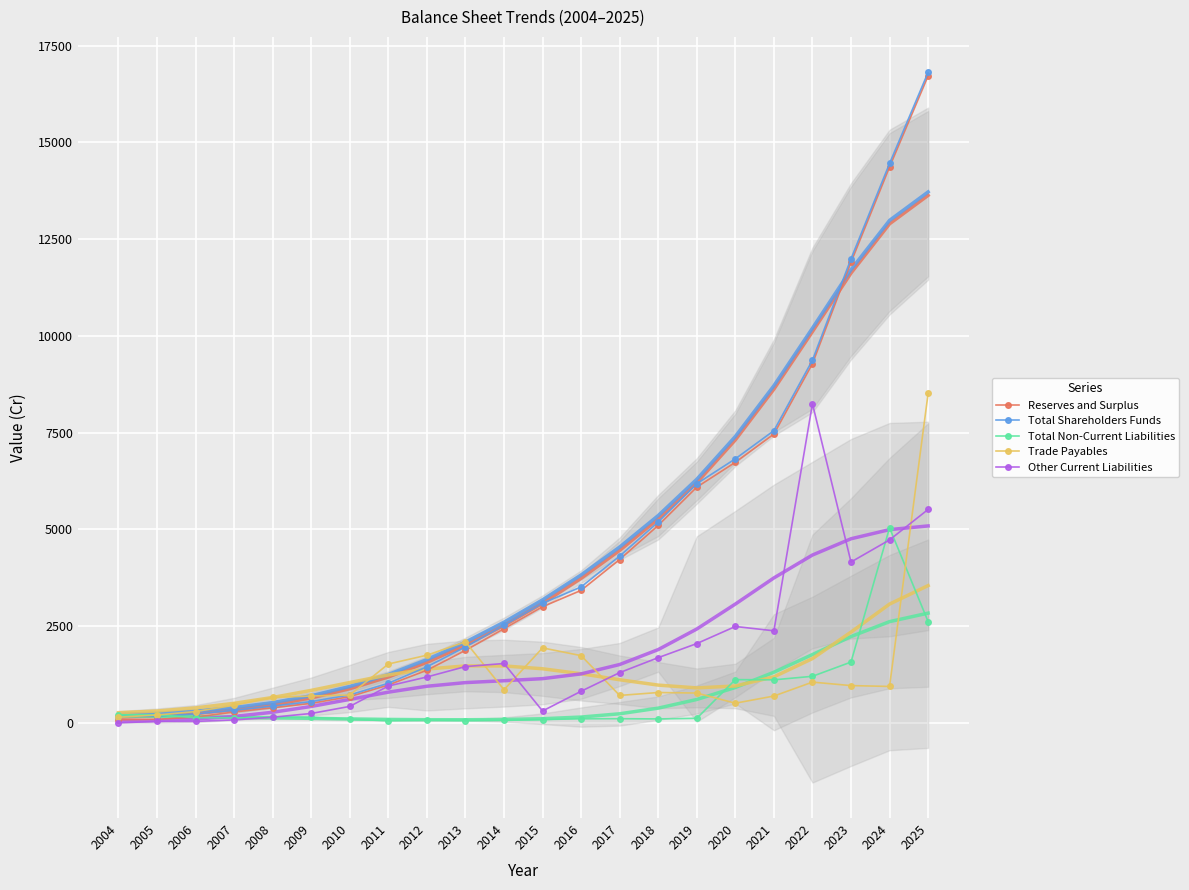

Is the value of Total Shareholders Funds at 2008 greater than the value of Reserves and Surplus at 2017?

No